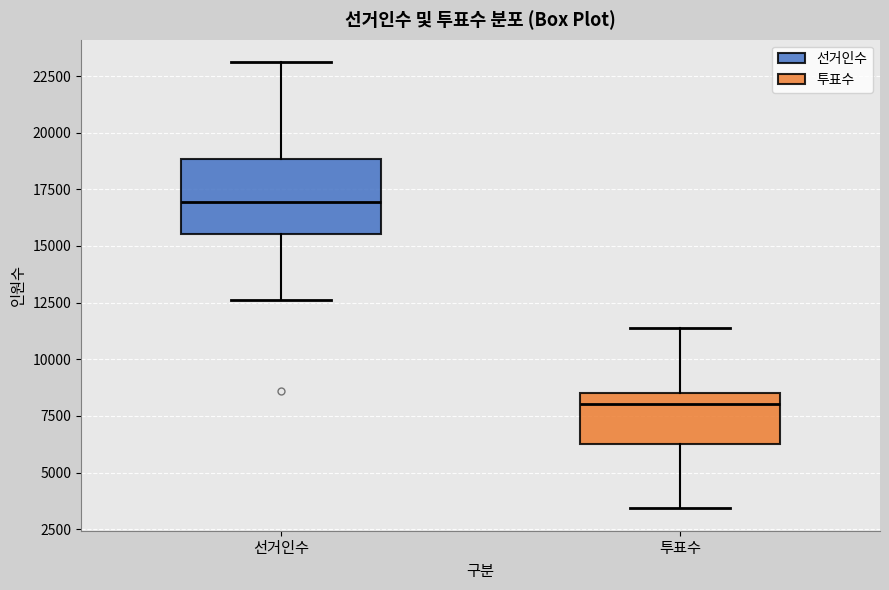

Reading left to right, transcribe this box plot: for each box, give where its median line is, the range the box spans, and where its two whiskers end, as read against the y-axis. The values are not printed on the chart, so give them approximately, as read against the axis.

선거인수: median 17000, box 15500 to 19000, whiskers 12500 to 23000
투표수: median 8000, box 6500 to 8500, whiskers 3500 to 11500